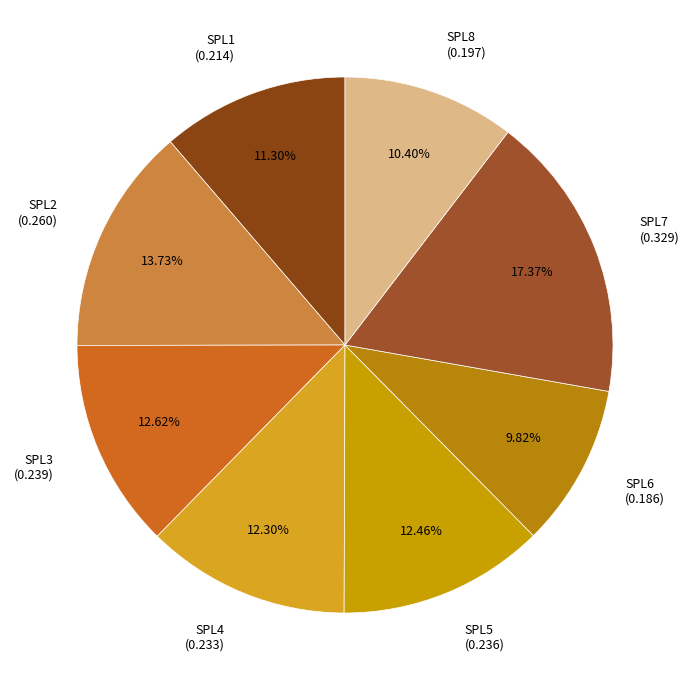

What percentage is the SPL7 slice, to the nearest percent?

17%